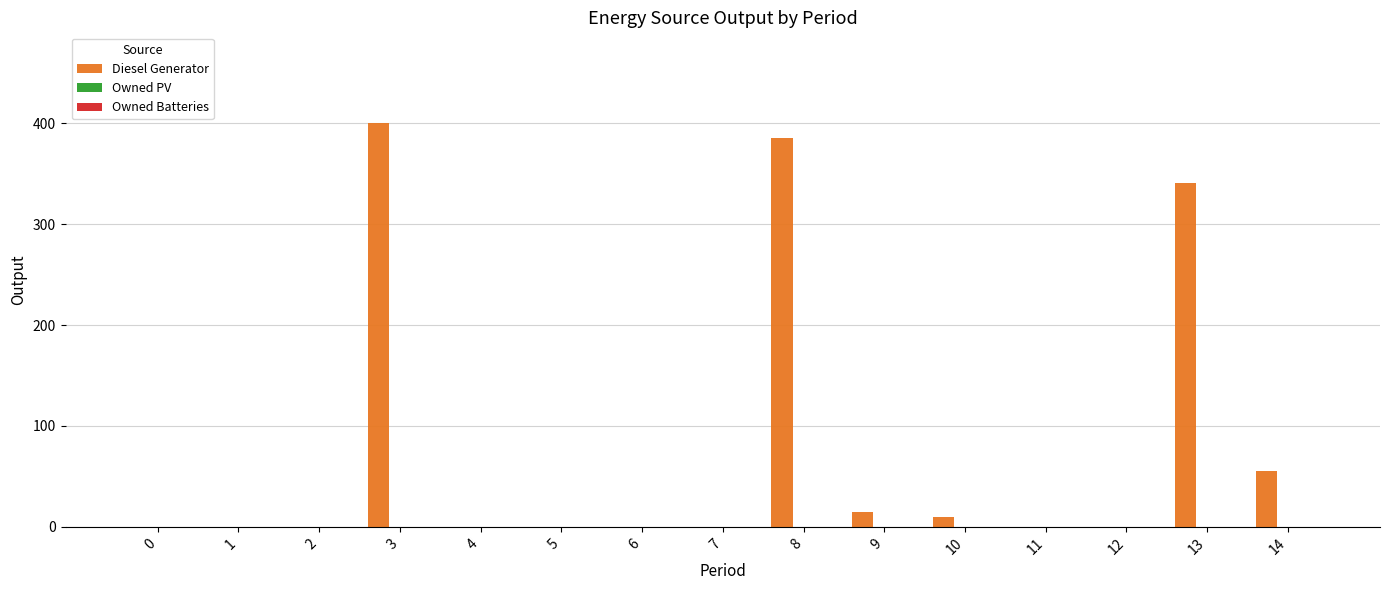

What is the greatest value displayed?

400